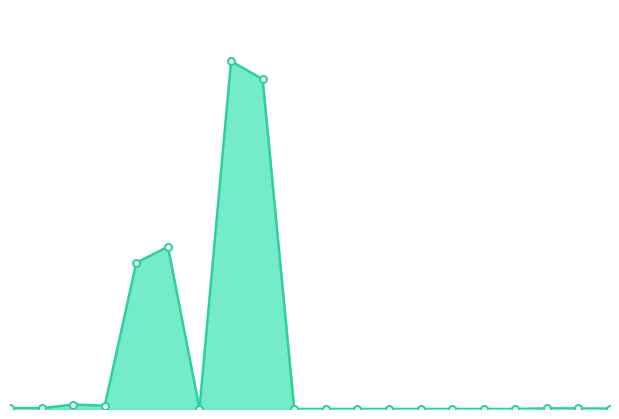

Does the chart display data point markers on the line(s)?

No